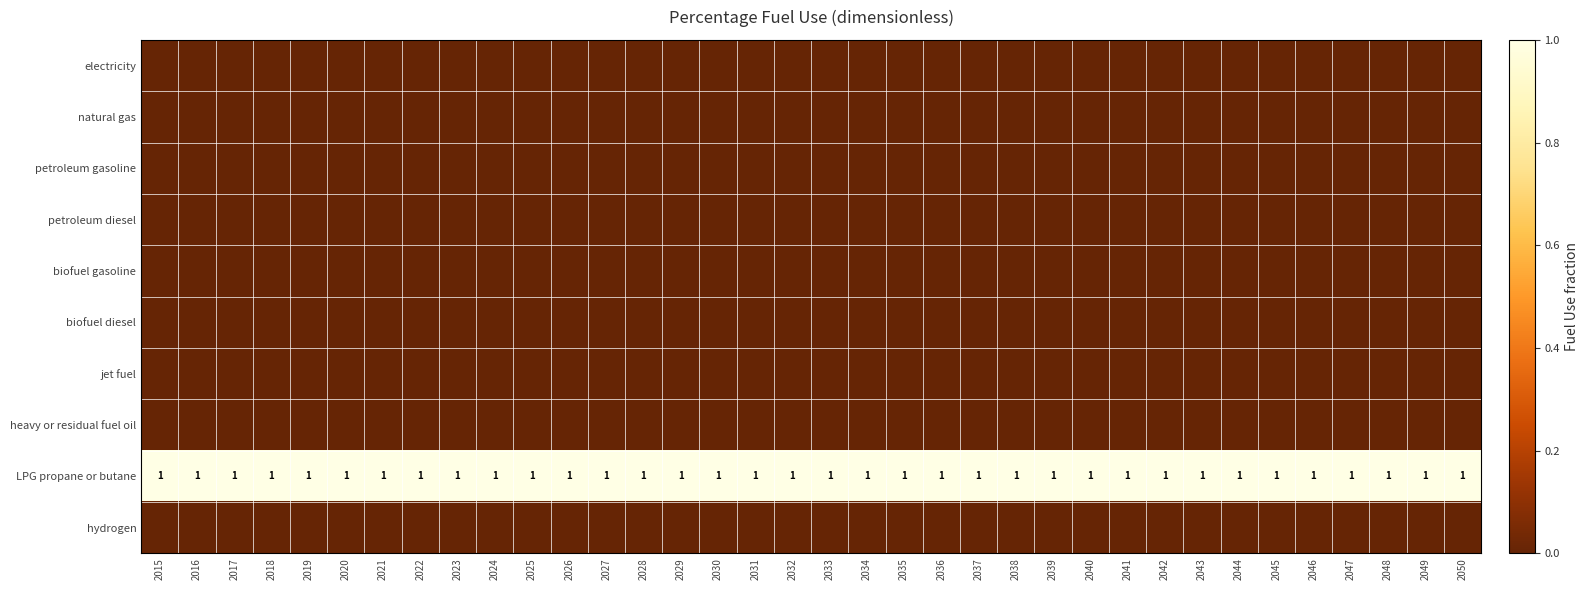

Count the number of data series in this chart.

10